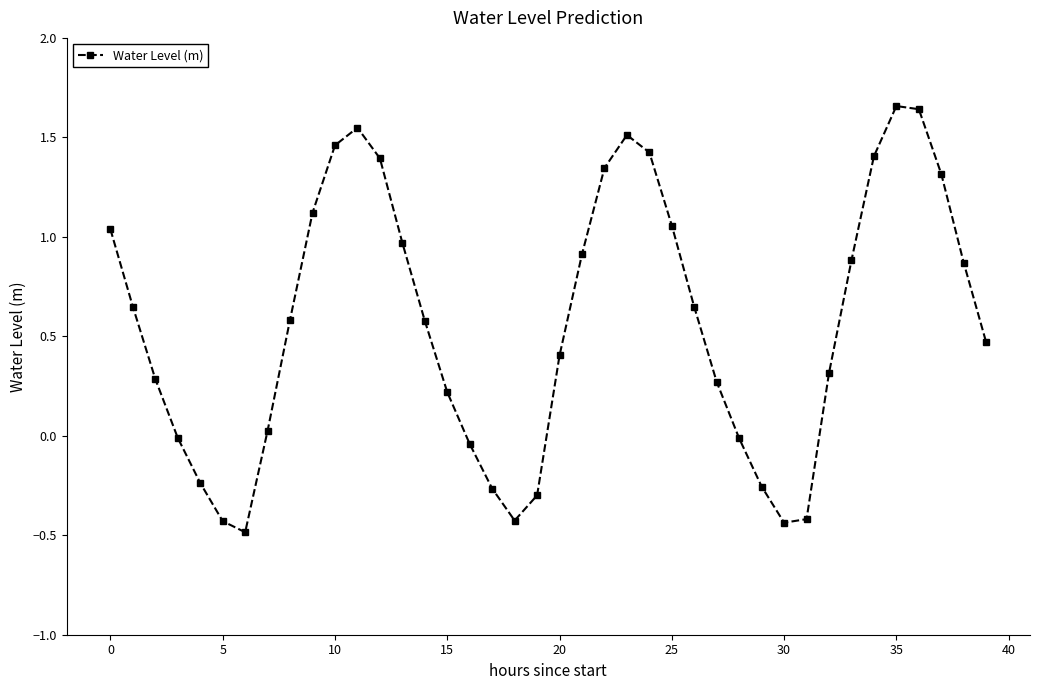

What is the sum of all values?

22.7